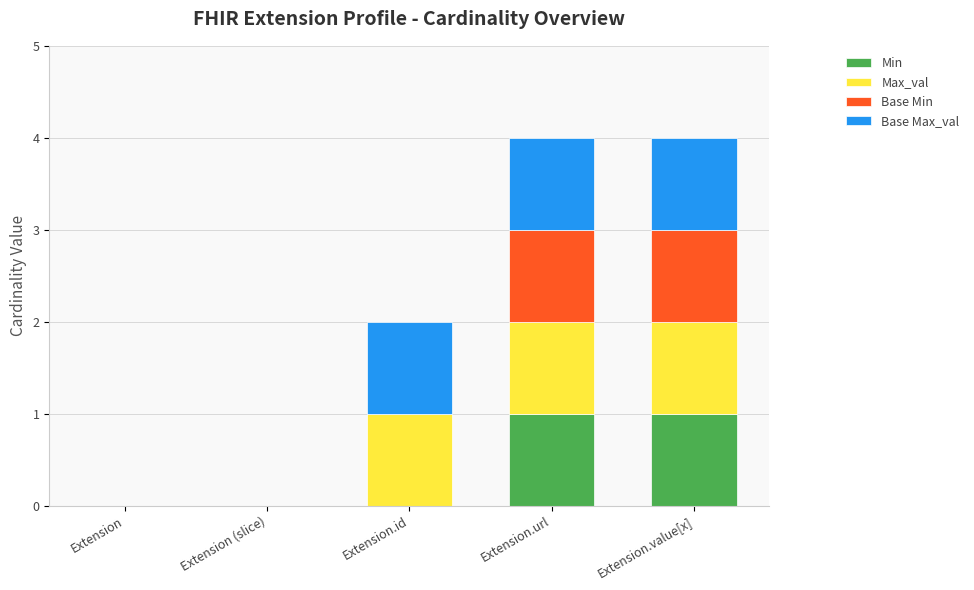

Is it true that Min equals 1 at Extension.url?

True